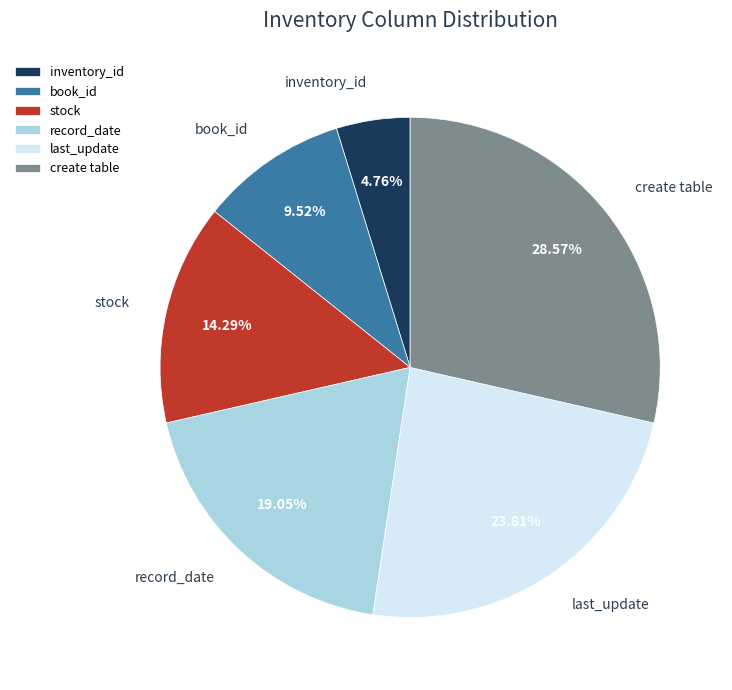

Is it true that inventory_id is 5% of the pie?

True